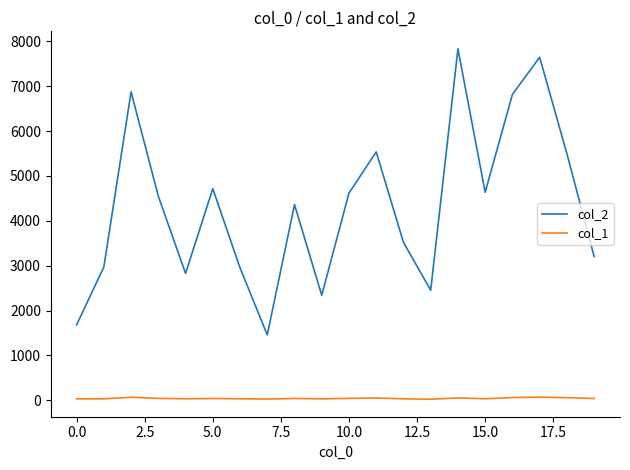

Rank the series by their maximum value, from lowest to highest.

col_1, col_2